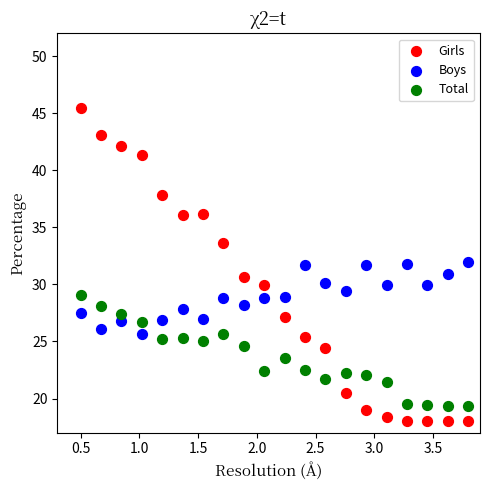

What are all the series names shown in the legend?

Girls, Boys, Total